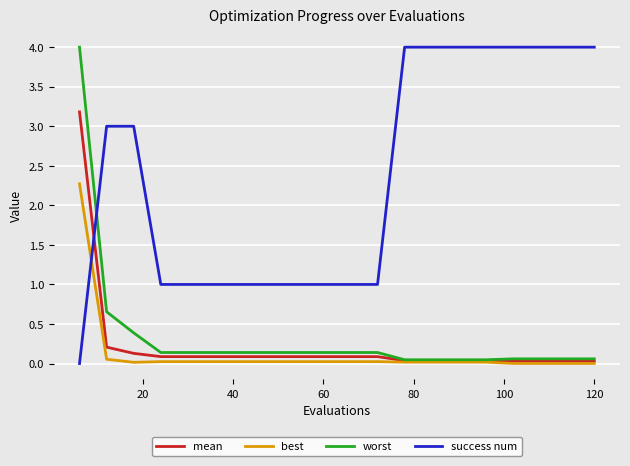

What is the maximum value for worst?

4.0